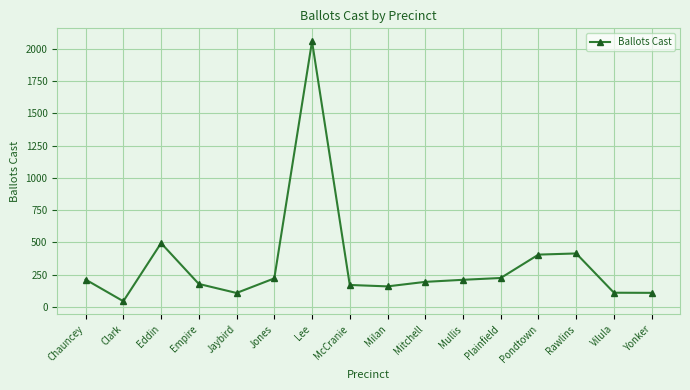

Where is the first local maximum?

Eddin